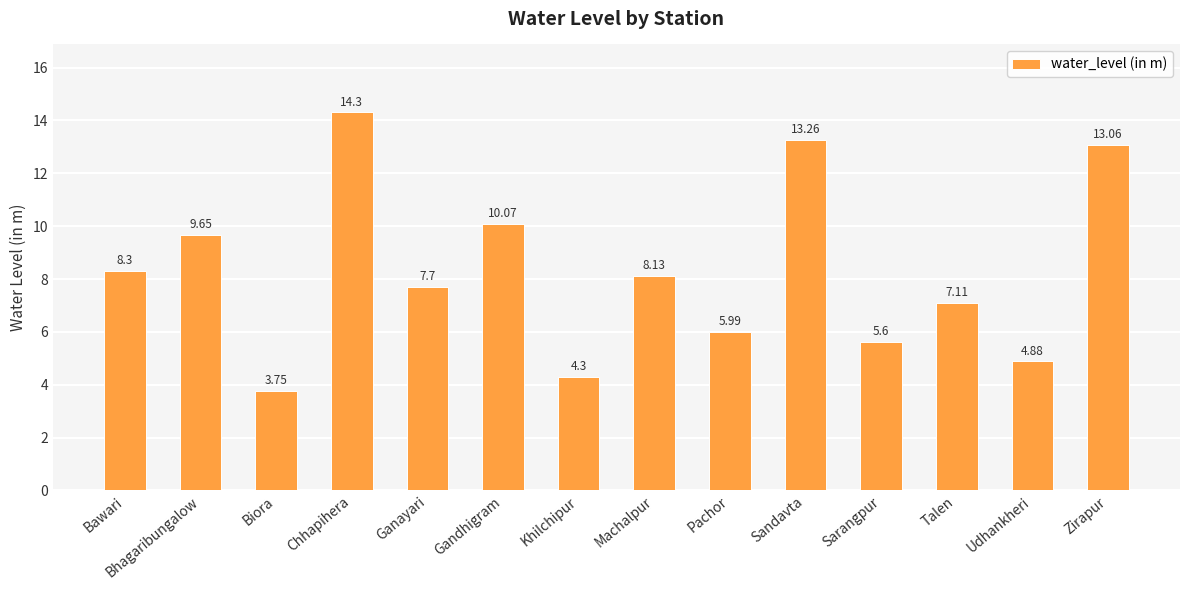

Between Pachor and Udhankheri, which is larger?

Pachor